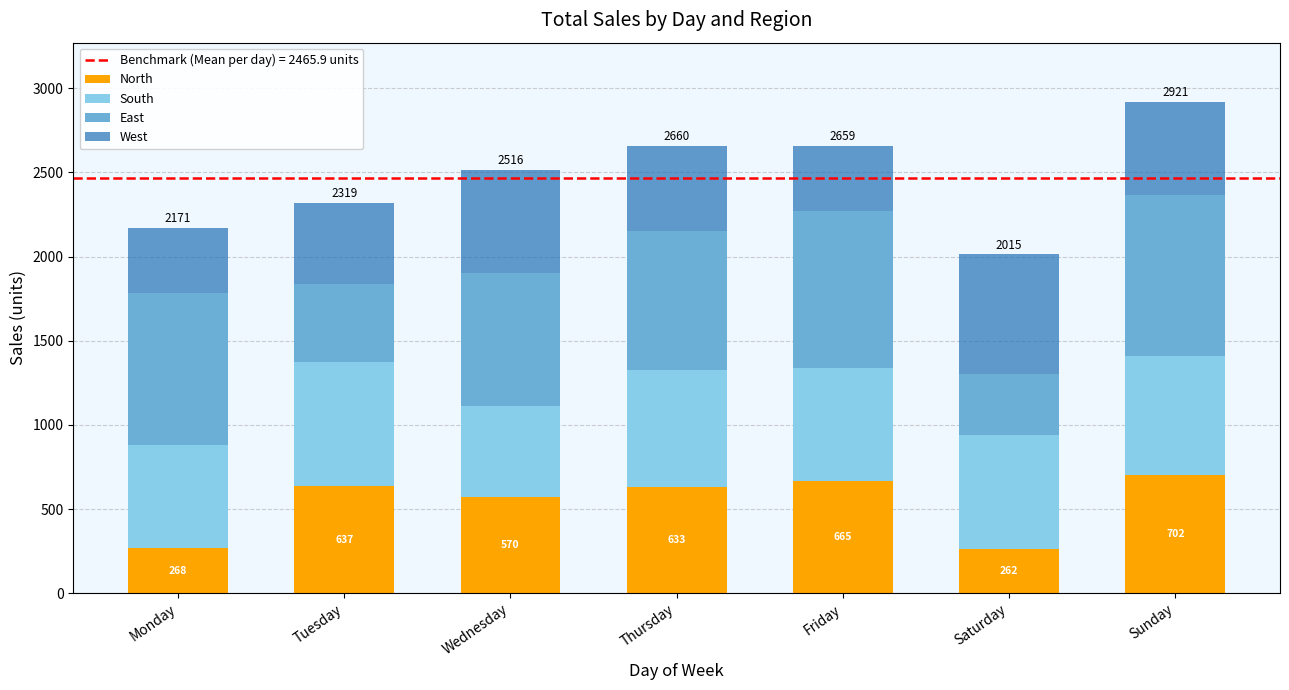

Reading left to right, what are the values for North?

268	637	570	633	665	262	702